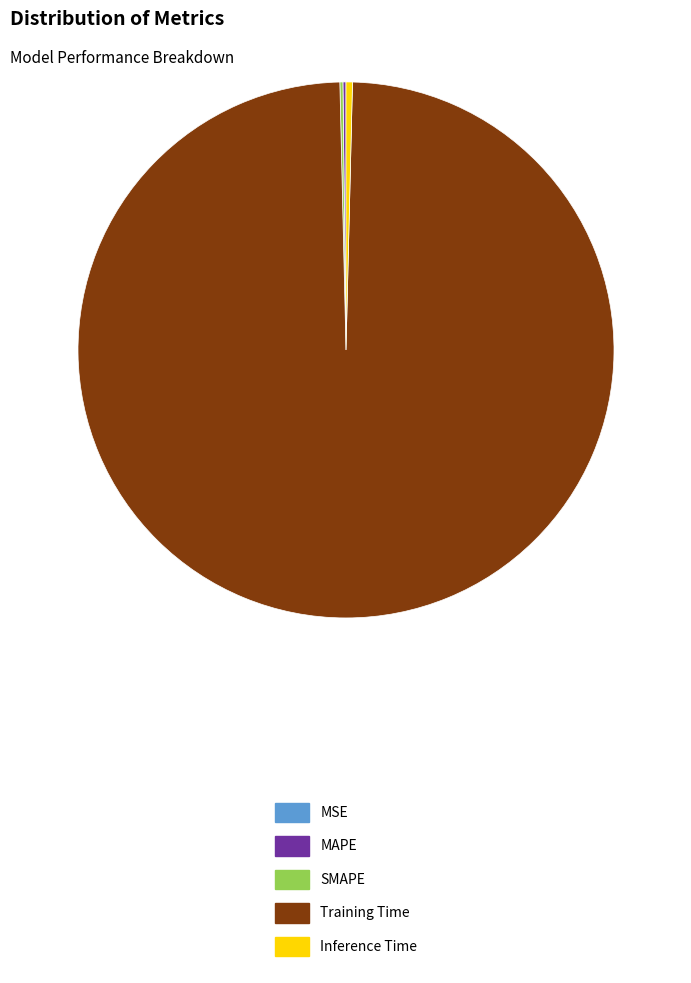

Is it true that Inference Time is 7% of the pie?

False